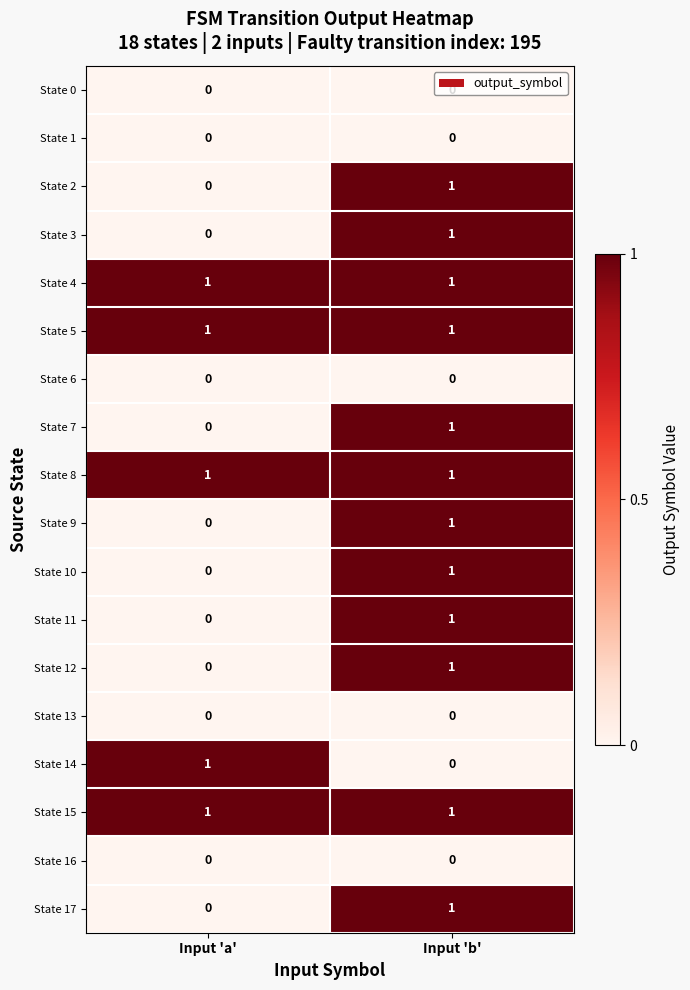

True or false: State 8 has a value of 2 at Input 'a'.

False